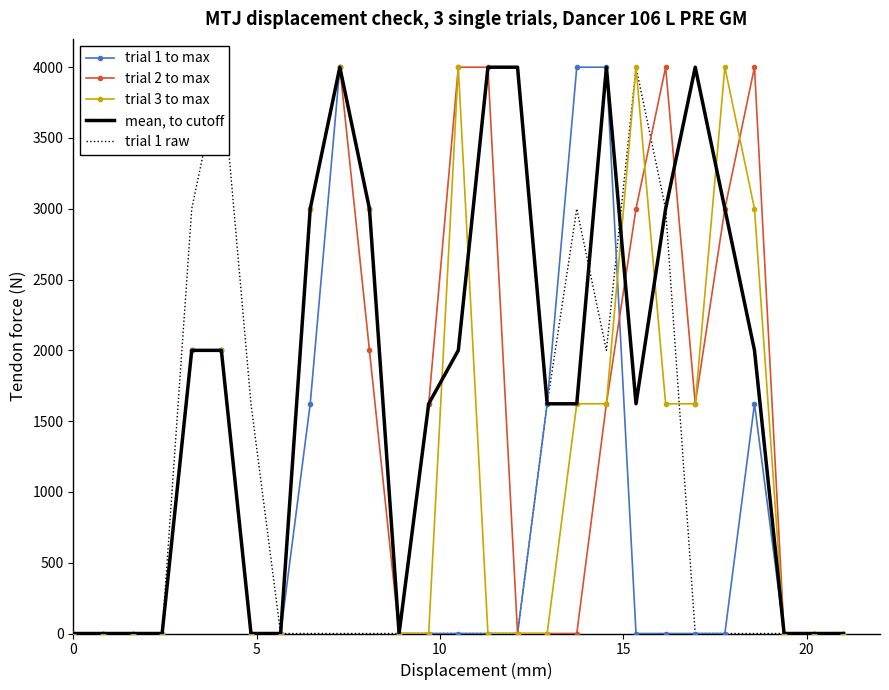

Which series has the widest spread of values?

trial 1 to max